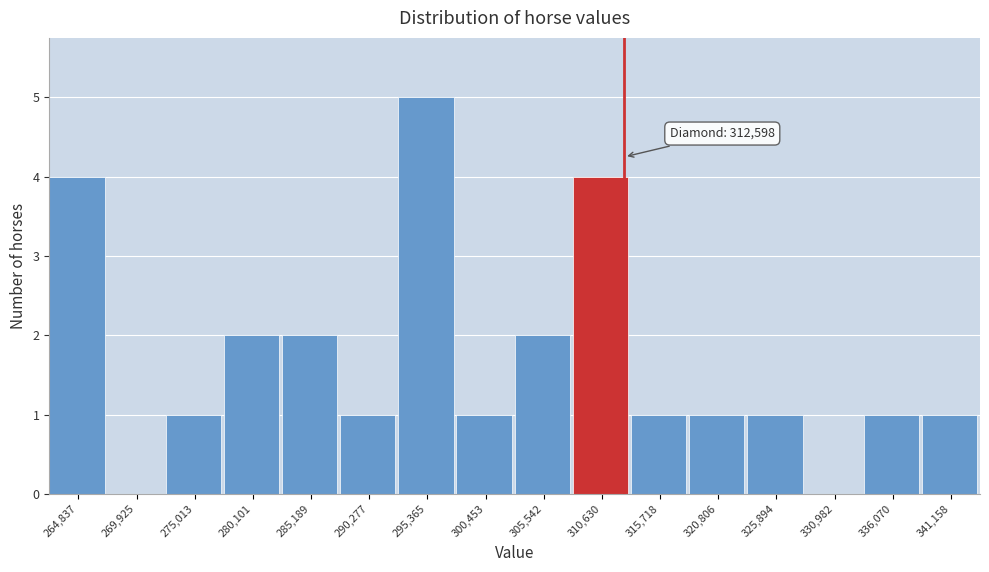

Over which range of the x-axis is the bar tallest?

293000 to 298000